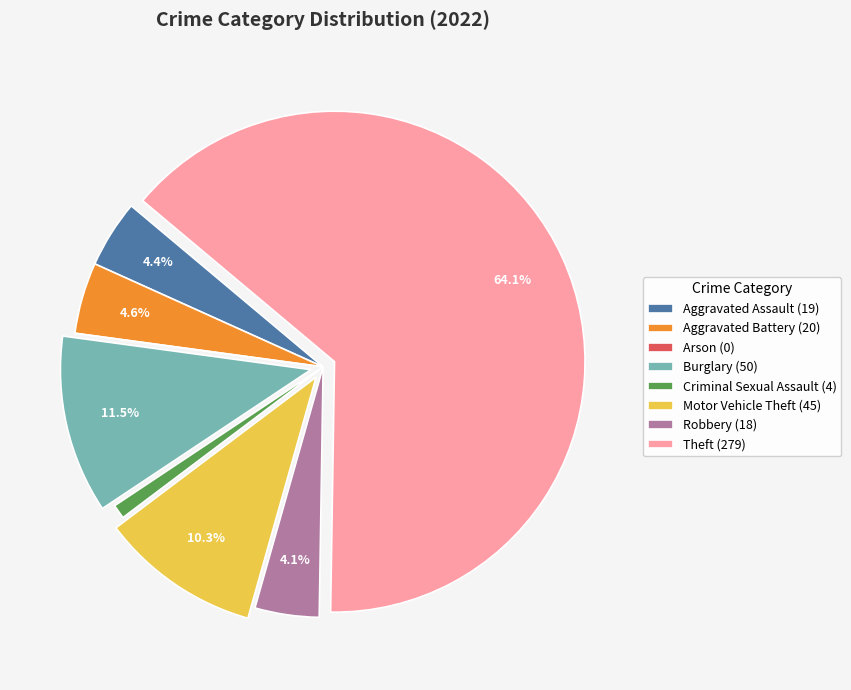

True or false: Robbery accounts for 4% of the total.

True